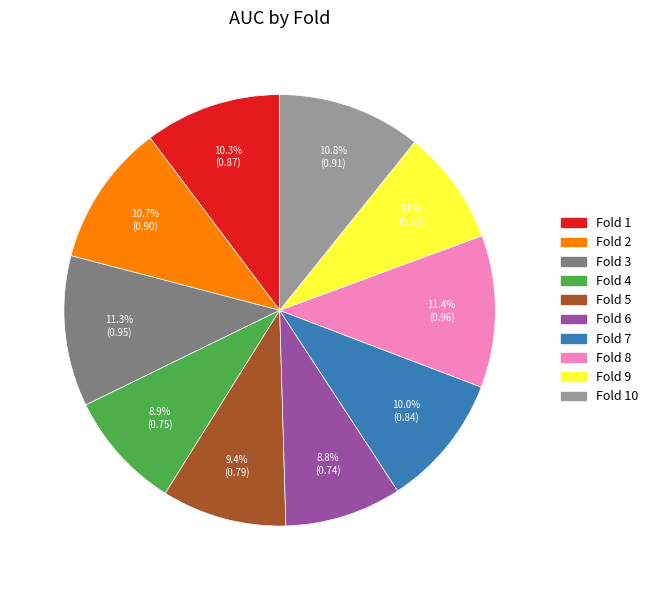

How many segments does this pie chart have?

10